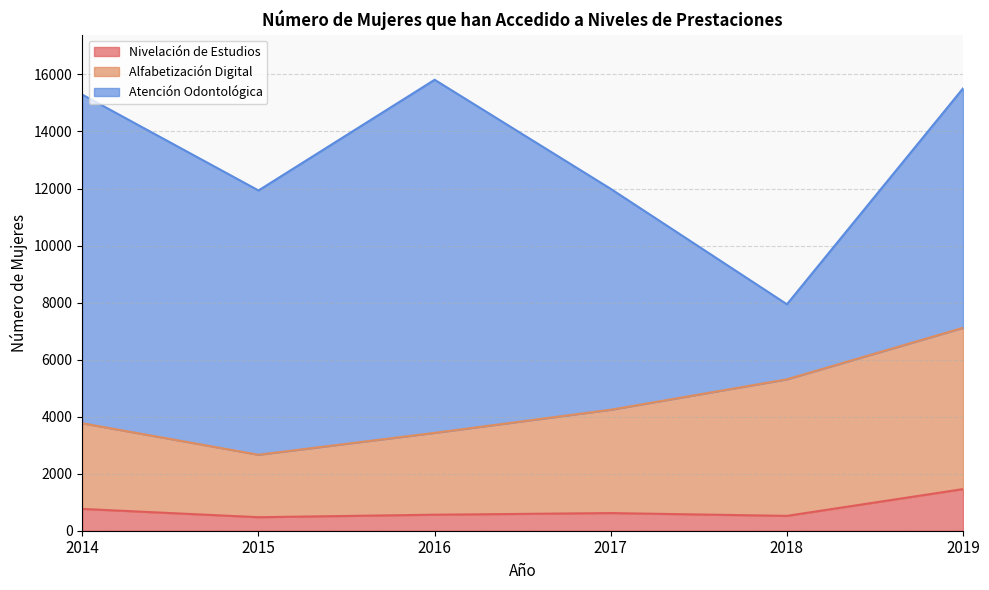

What is the difference between the maximum and minimum values in the Nivelación de Estudios series?

986